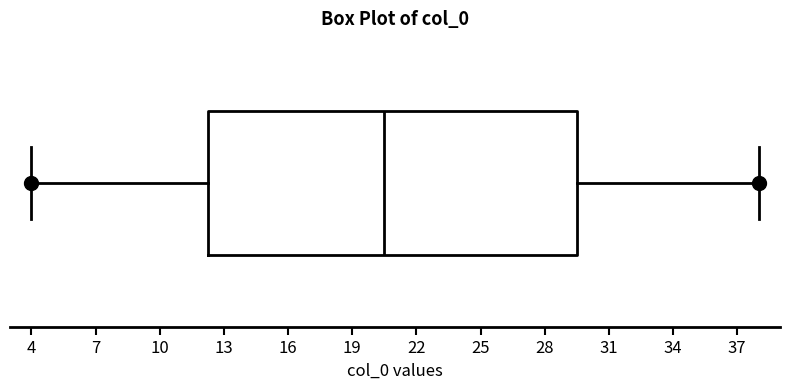

Where is the left edge of the box on the x-axis? The values are not printed on the chart, so give them approximately, as read against the axis.

12.5